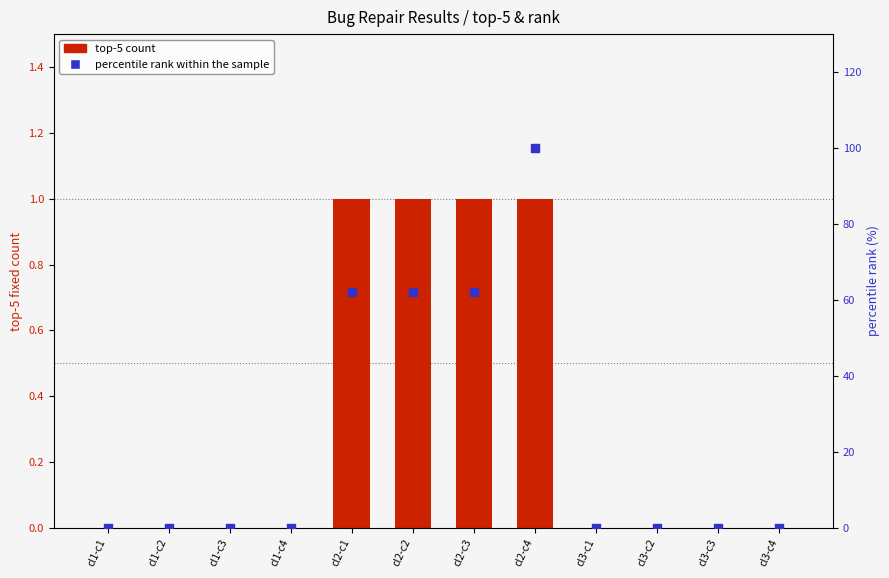

Which series reaches the maximum Y coordinate?

percentile rank within the sample